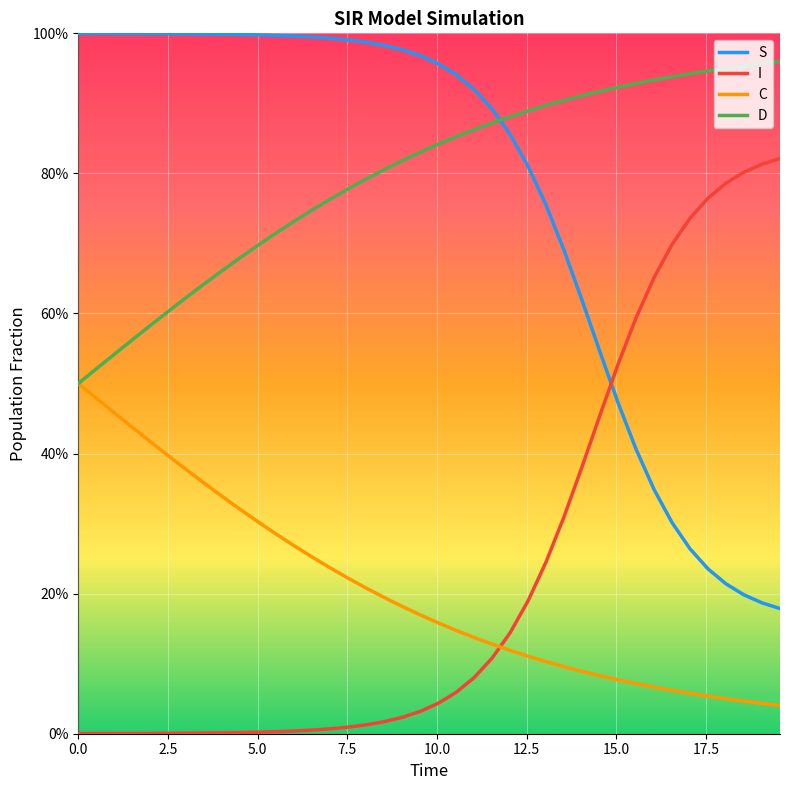

Does the chart have visible grid lines?

Yes